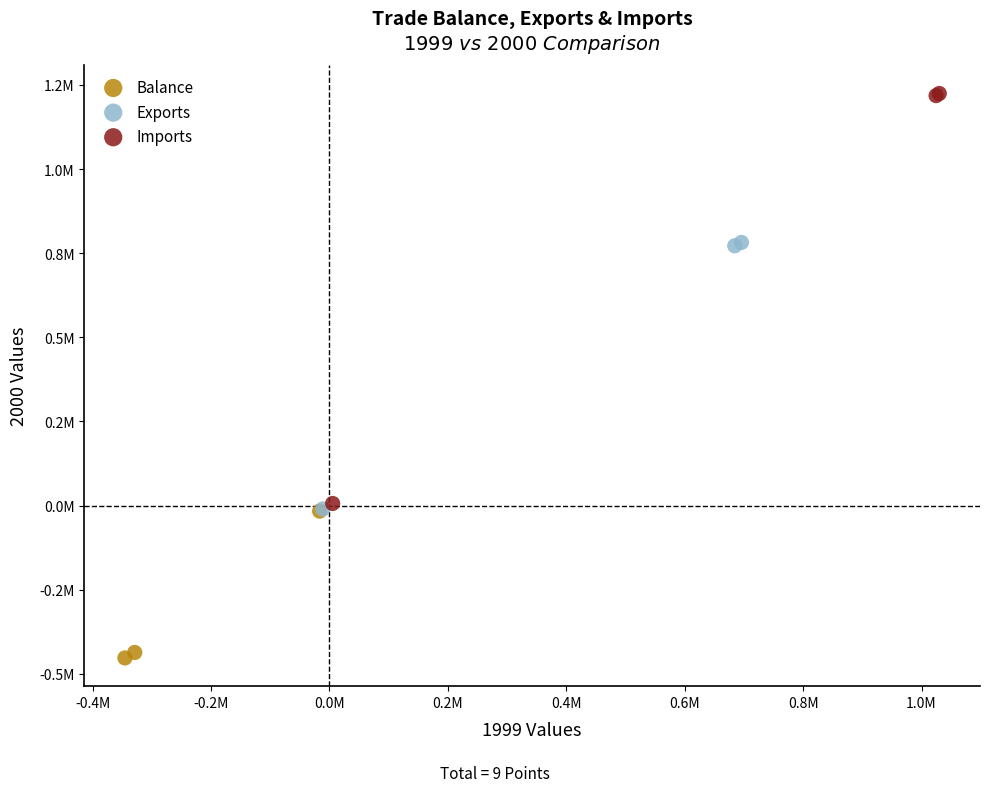

What are all the series names shown in the legend?

Balance, Exports, Imports